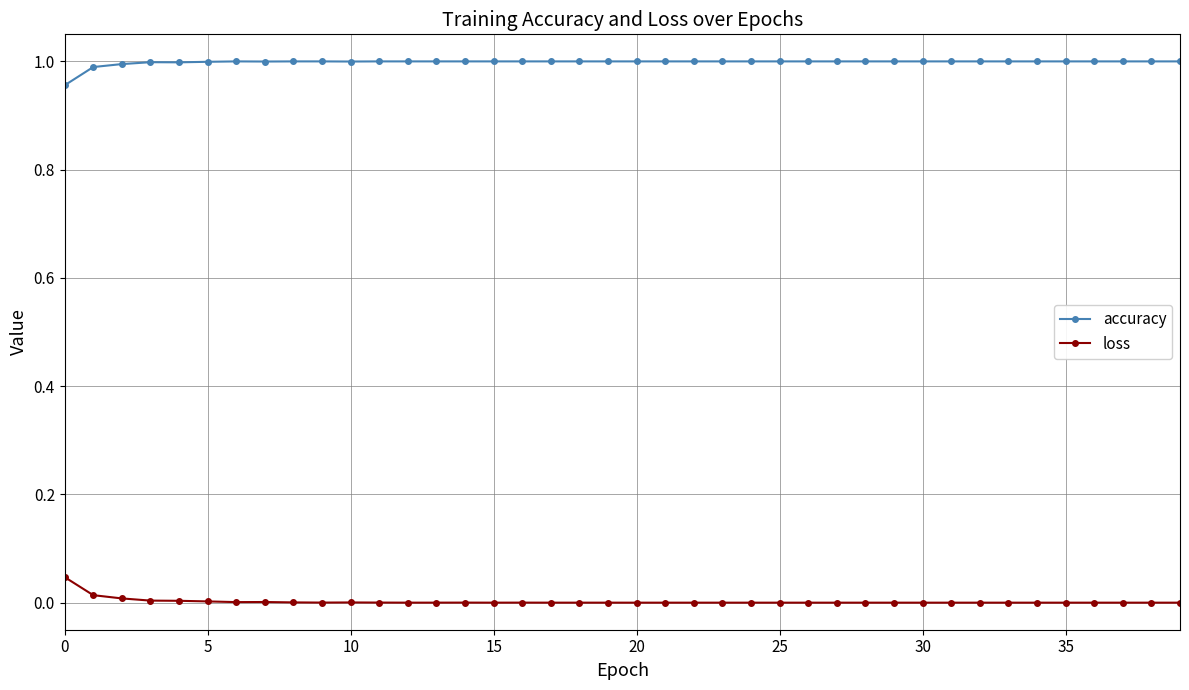

List the series in order of their overall mean, highest first.

accuracy, loss